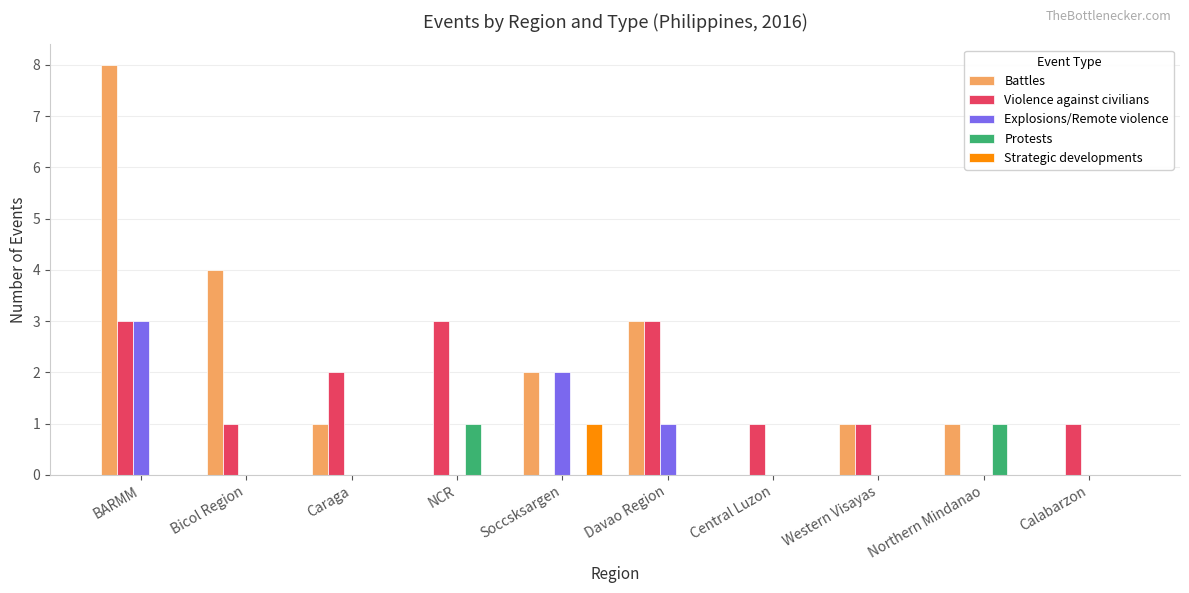

At which label does Explosions/Remote violence reach its peak?

BARMM